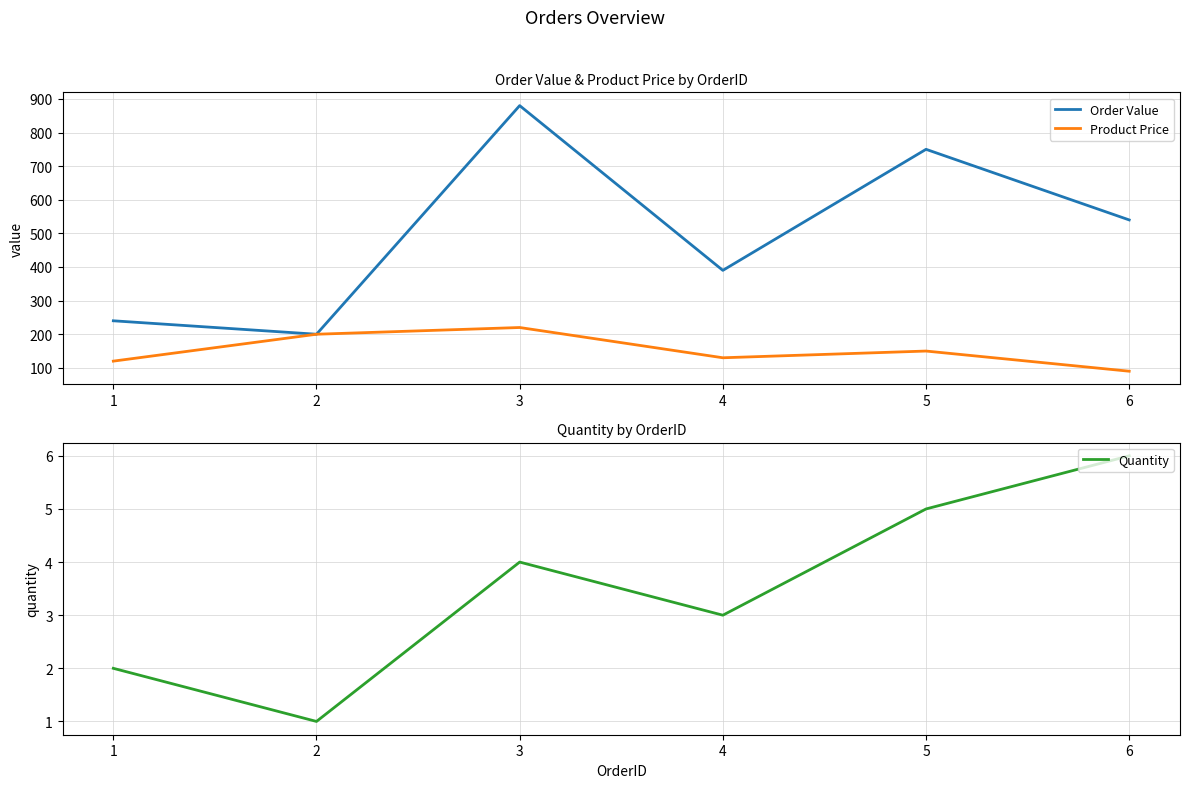

At which category is the sum across all series the highest?

3